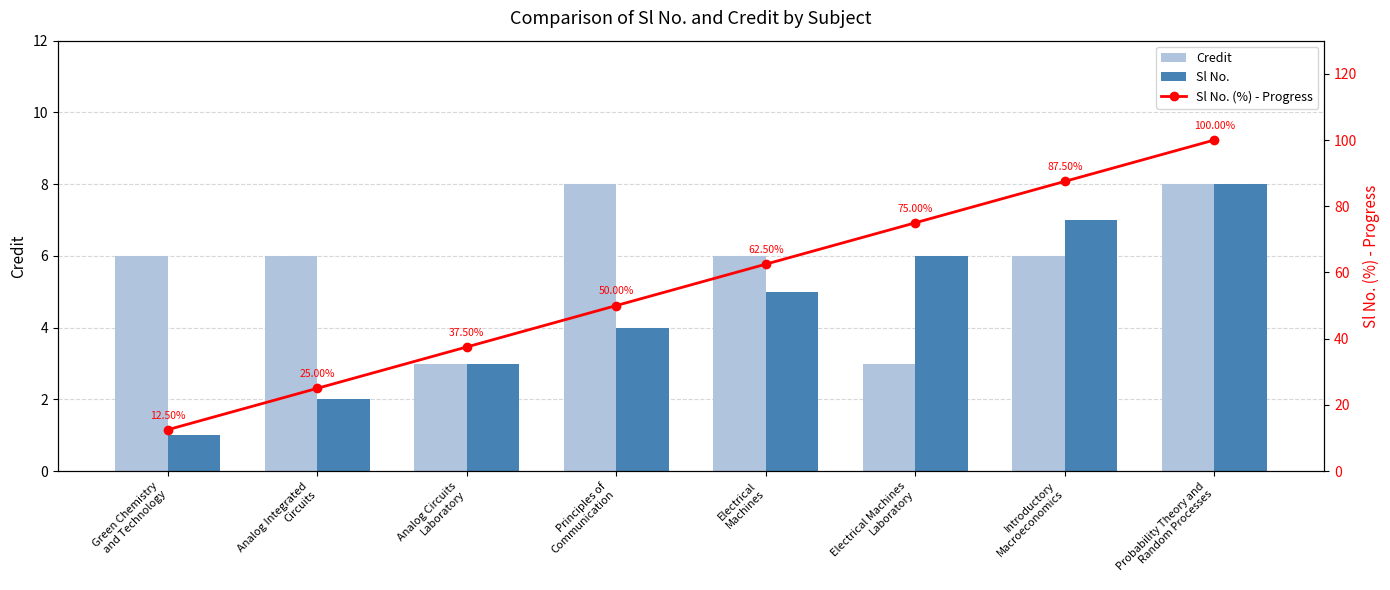

How many data points does each series have?

8